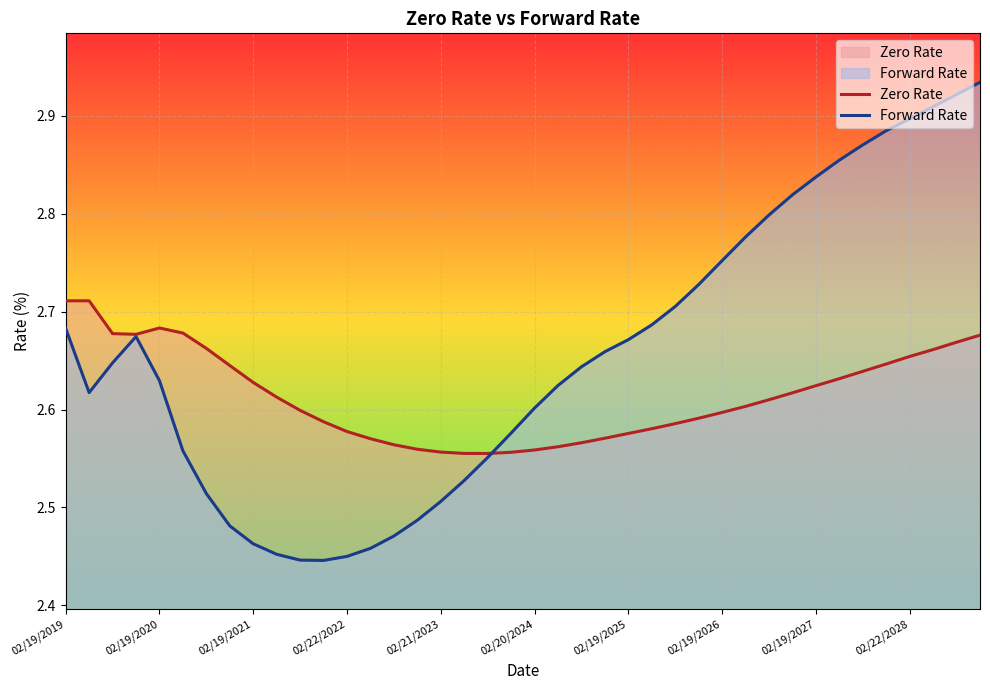

Is it true that Forward Rate equals 0.7 at 02/19/2020?

False